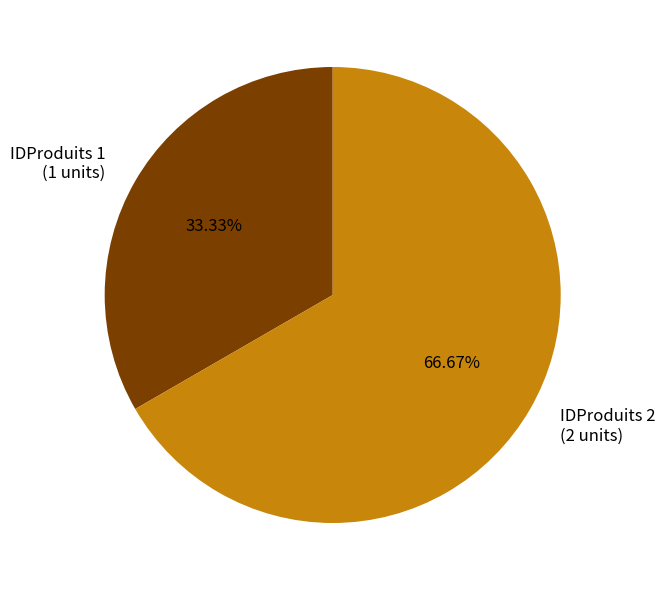

Does any single category account for the majority?

Yes